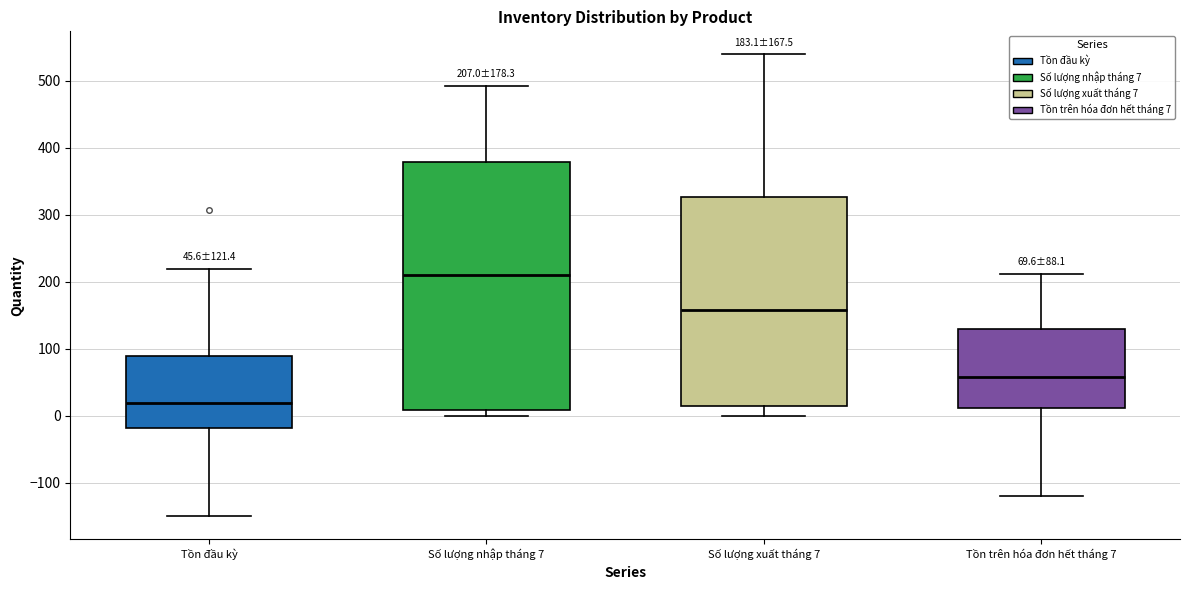

Which box's median line is the highest?

Số lượng nhập tháng 7